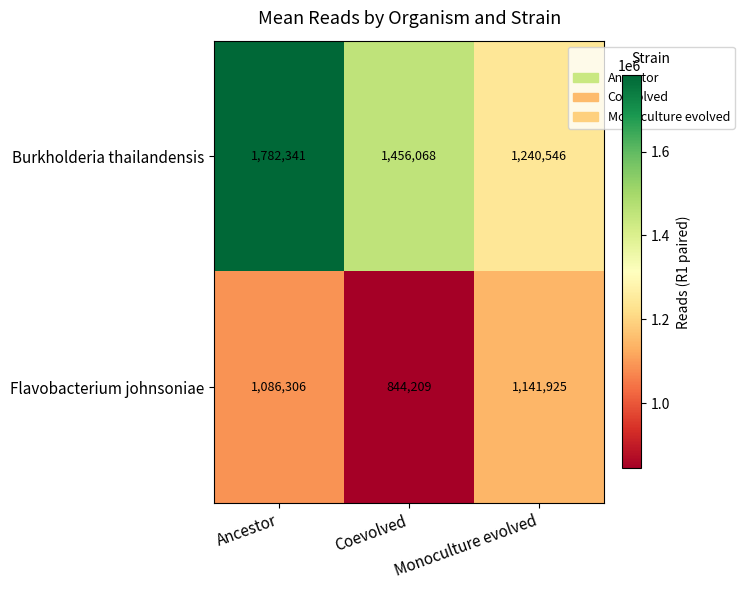

What is the approximate value of Flavobacterium johnsoniae at Coevolved?

844209